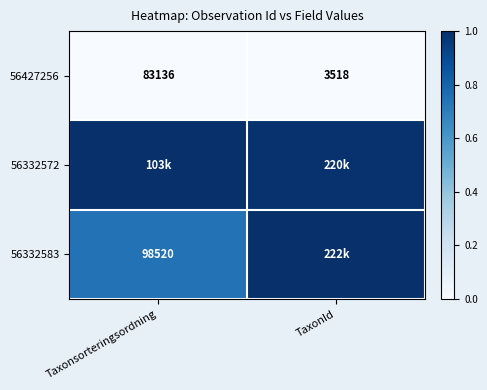

Rank the categories by 56427256 value from highest to lowest.

Taxonsorteringsordning, TaxonId